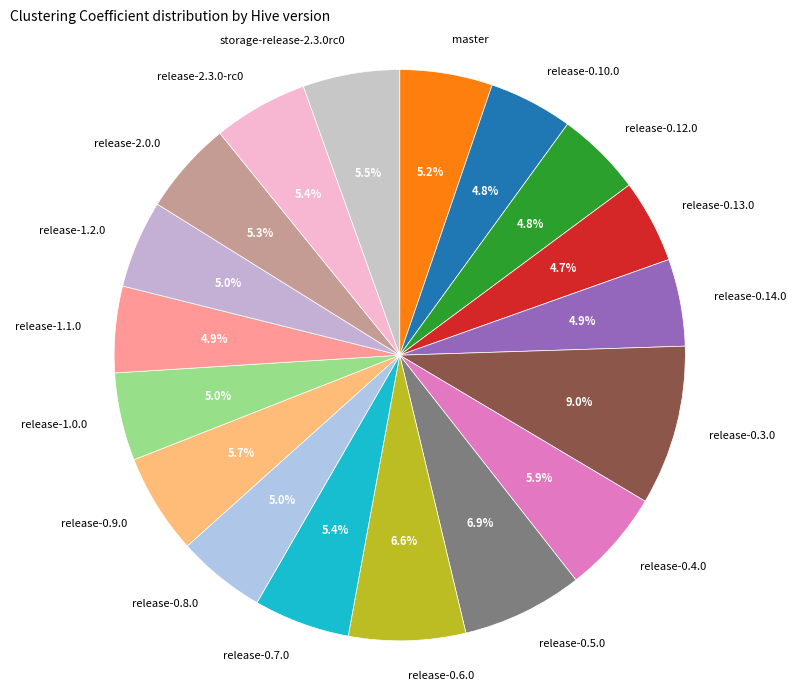

To the nearest percent, what percentage of the pie is release-0.9.0?

6%